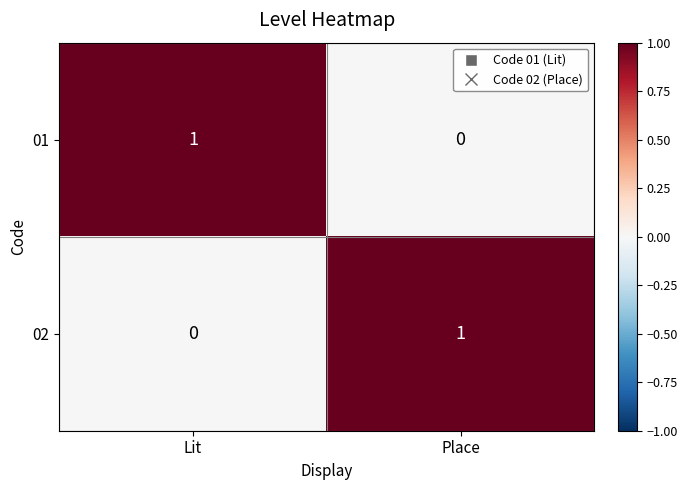

Is the value of 02 at Lit greater than the value of 01 at Lit?

No